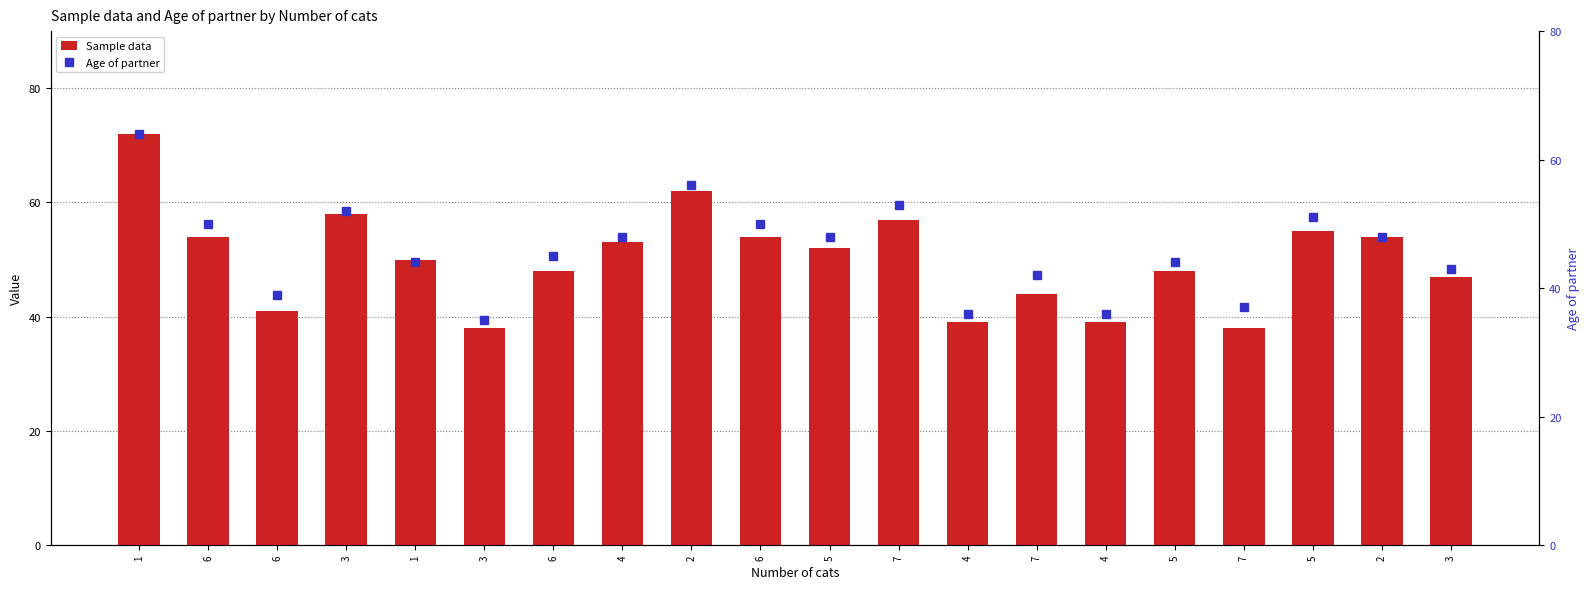

Is it true that Sample data equals 54 at 6?

True